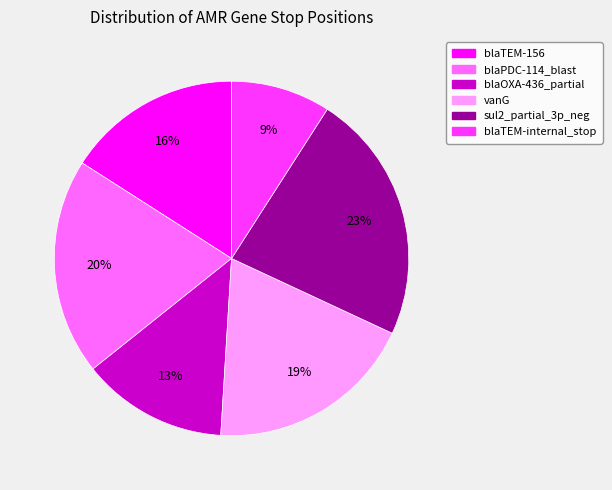

Is the sum of blaTEM-internal_stop and blaTEM-156 greater than half?

No